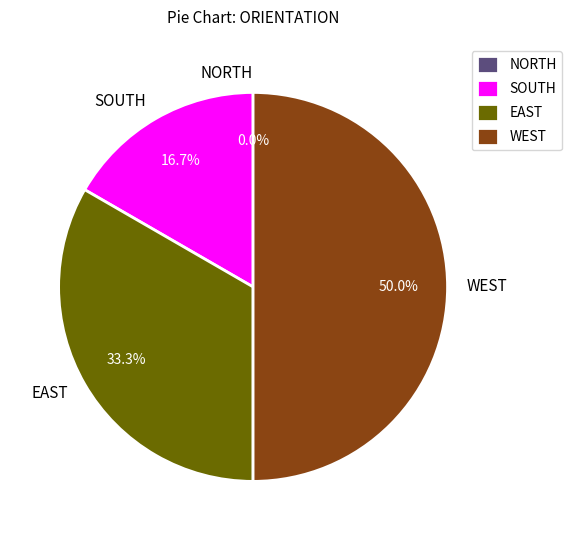

To the nearest percent, what percentage of the pie is SOUTH?

17%